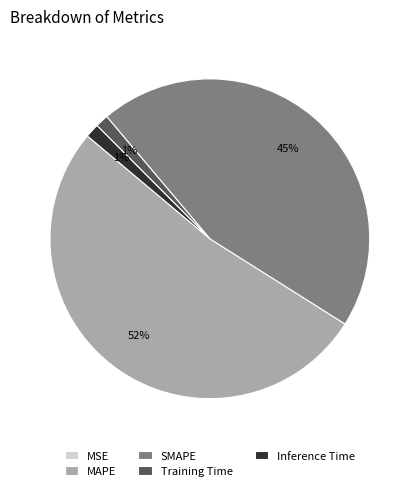

Do Training Time and Inference Time together represent more than half of the pie?

No